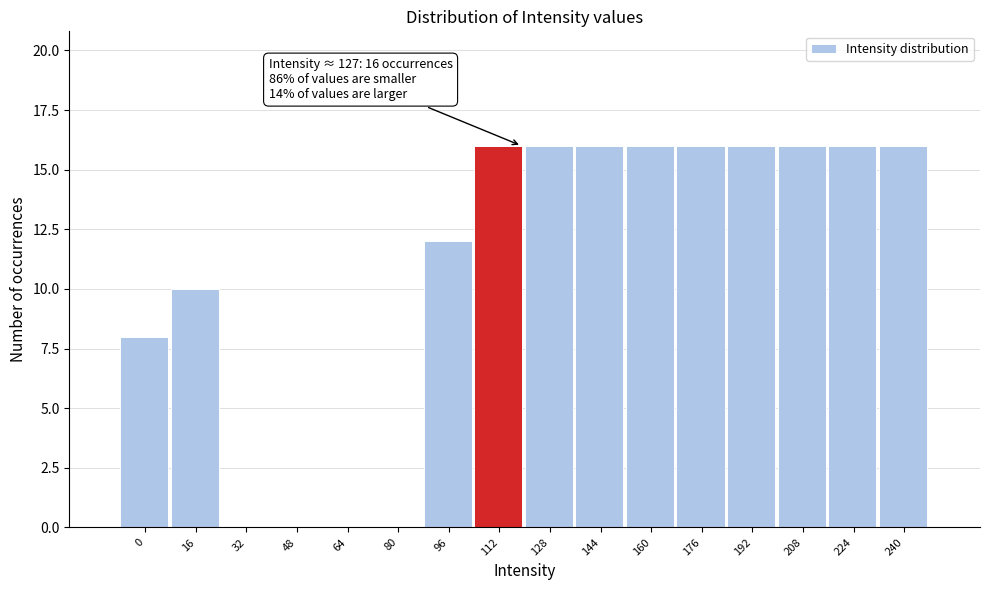

Reading left to right, what are all the values shown in this chart?

0=8	16=10	32=0	48=0	64=0	80=0	96=12	112=16	128=16	144=16	160=16	176=16	192=16	208=16	224=16	240=16